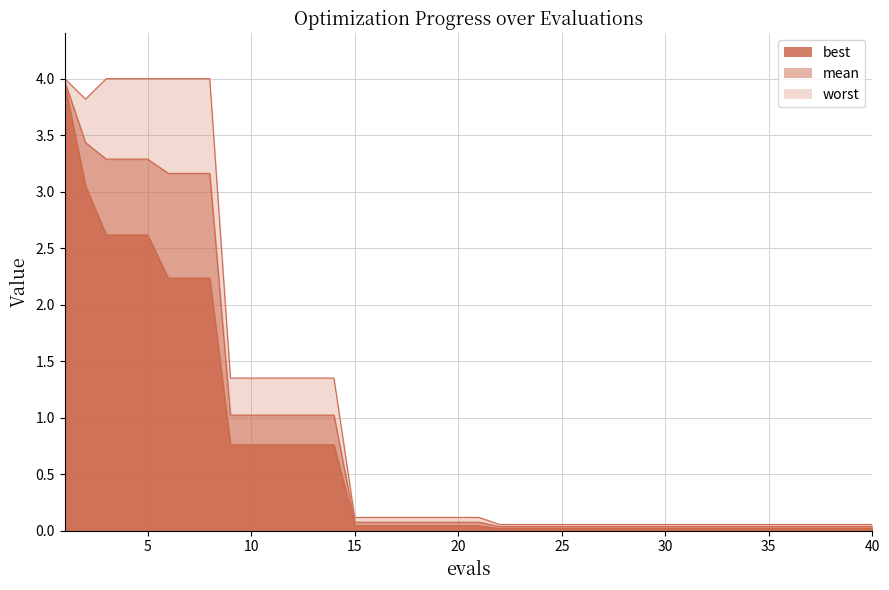

Does the chart display data point markers on the line(s)?

No